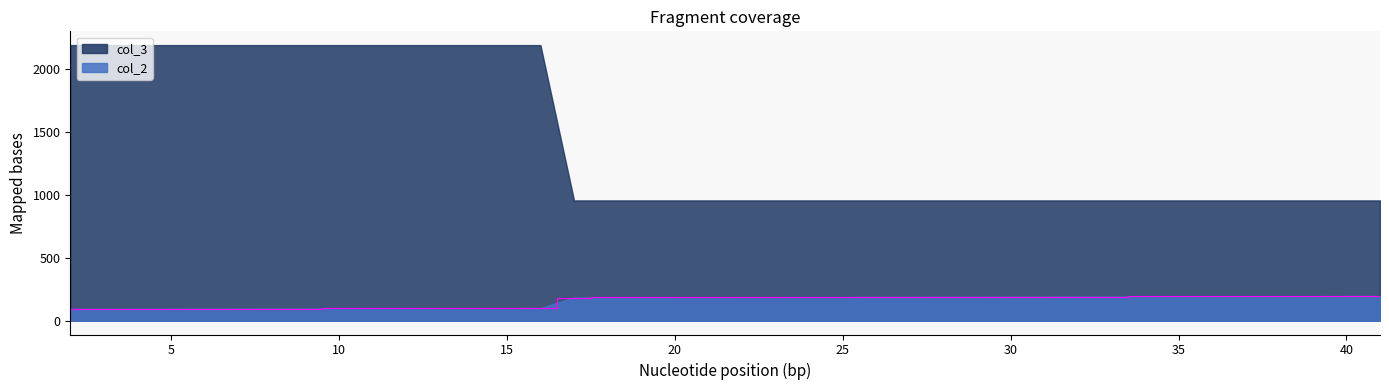

Rank the series by their average value, from lowest to highest.

col_2, col_3